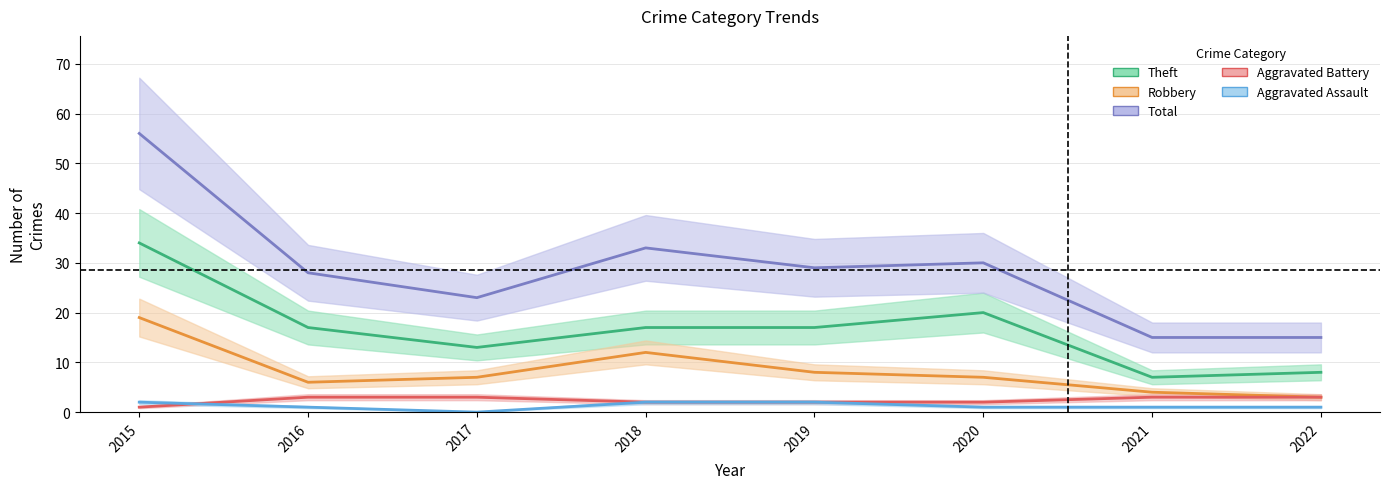

How many lines are shown in the chart?

5